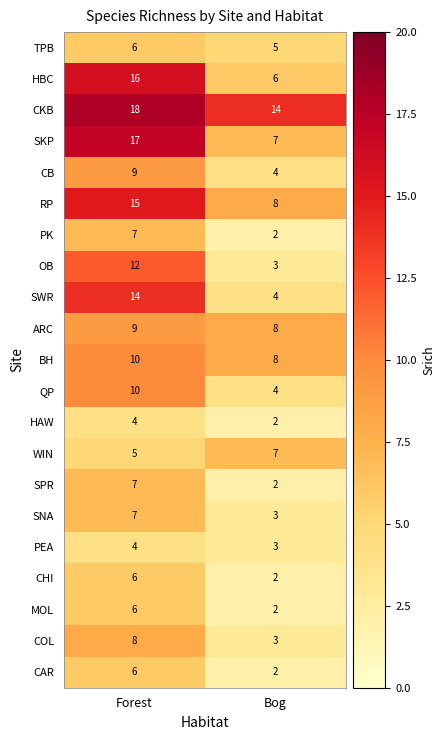

Is the value of OB at Bog greater than the value of TPB at Bog?

No